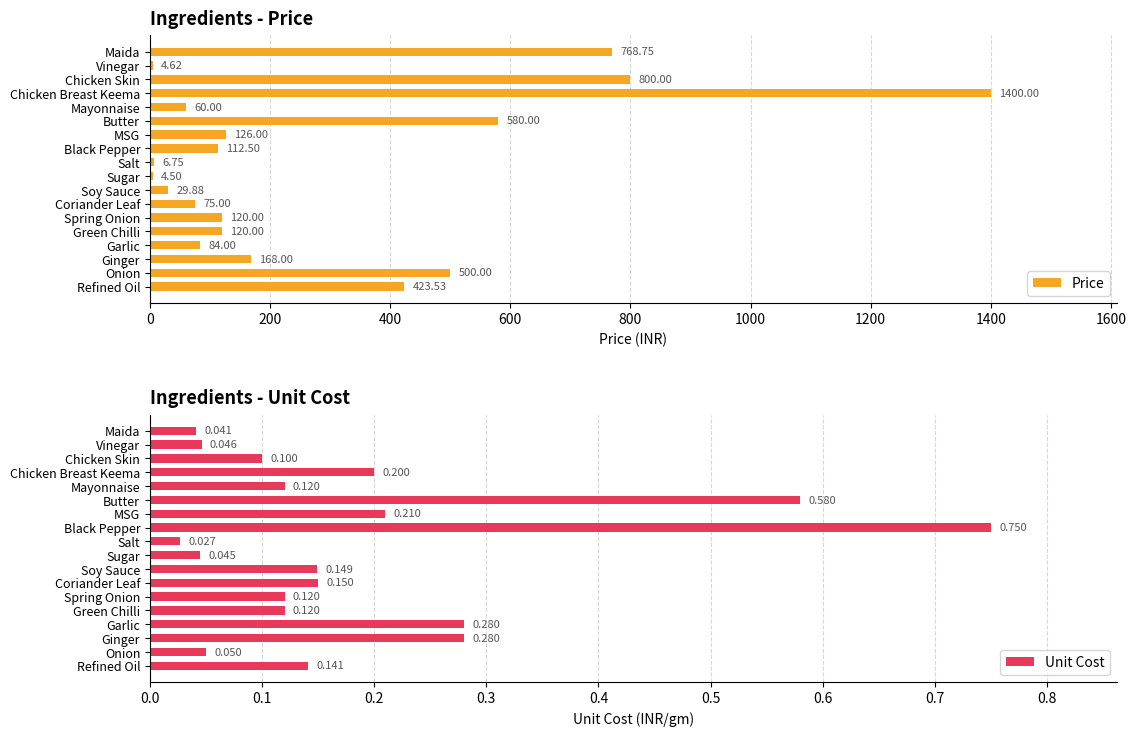

At which label is Price closest to 702?

Maida